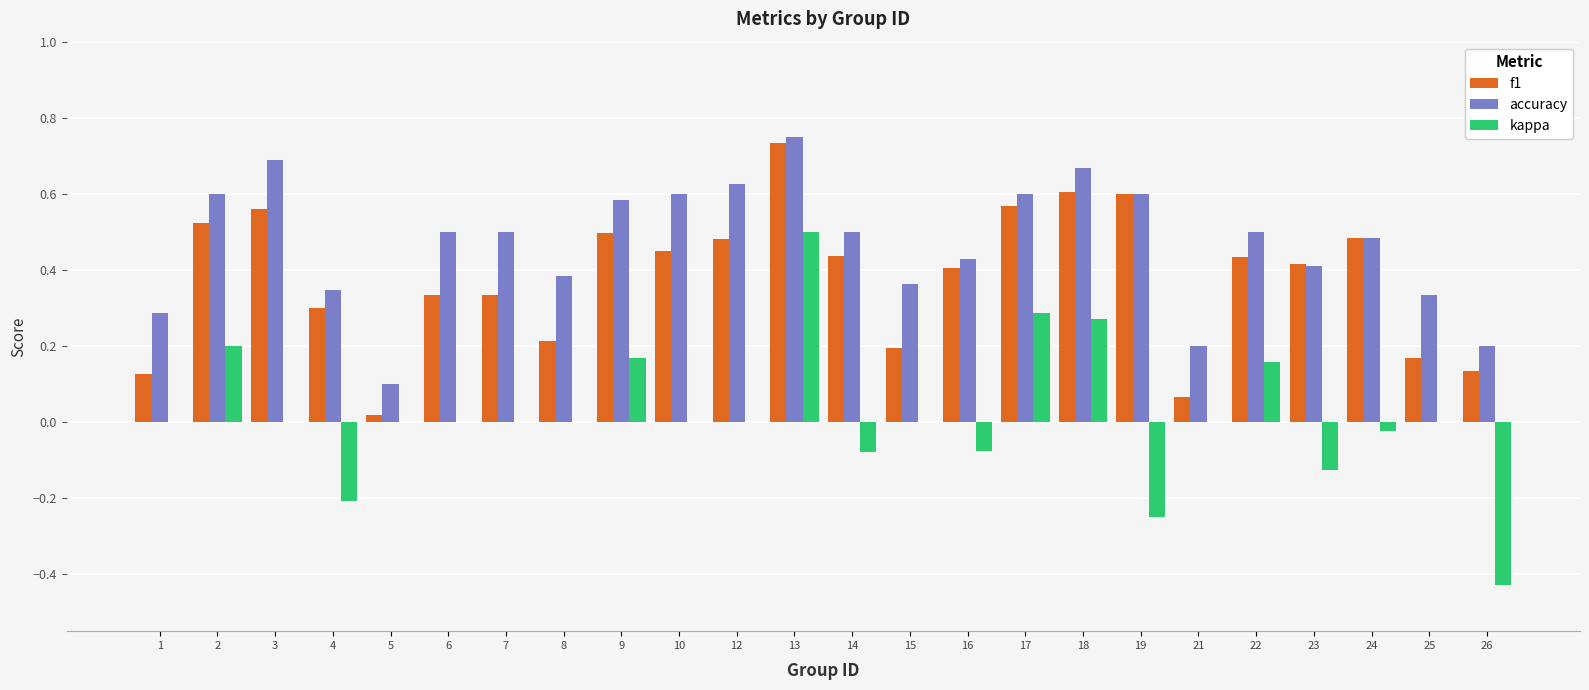

What are all the series names shown in the legend?

f1, accuracy, kappa